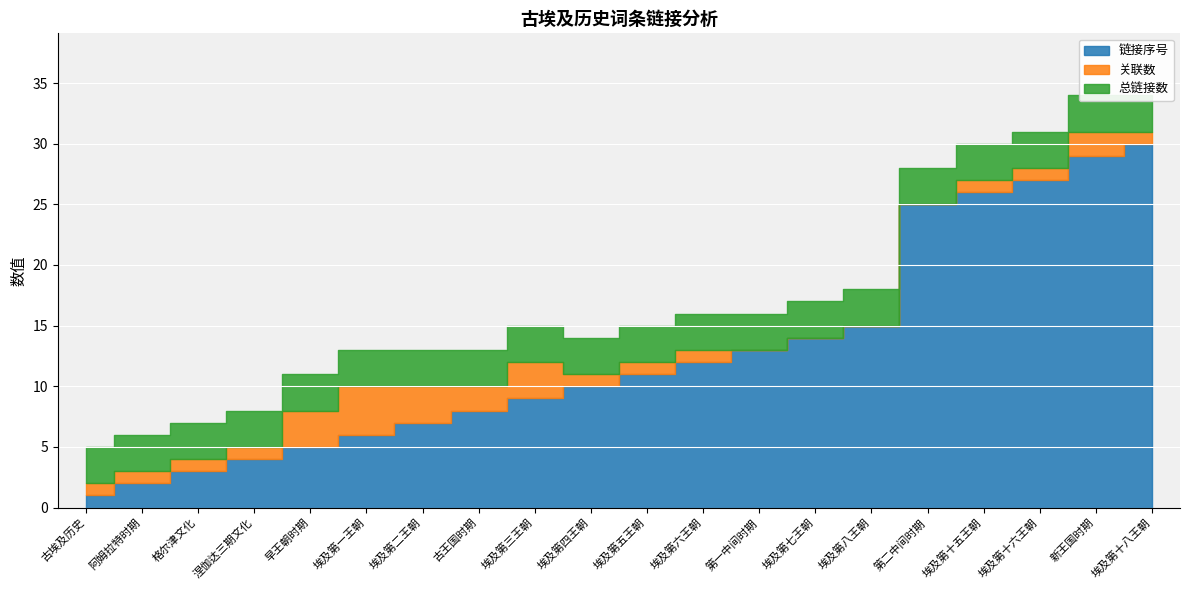

List the series in order of their peak value, highest first.

链接序号, 关联数, 总链接数